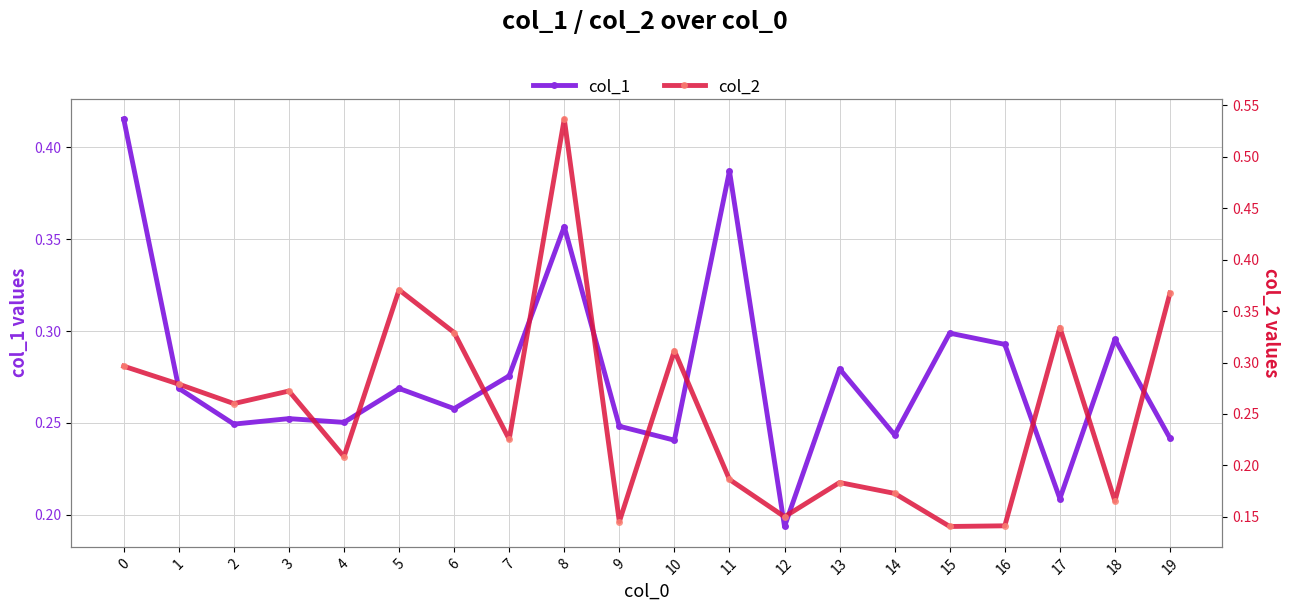

What is the value of the col_2 point at the 3rd from the left?

0.3